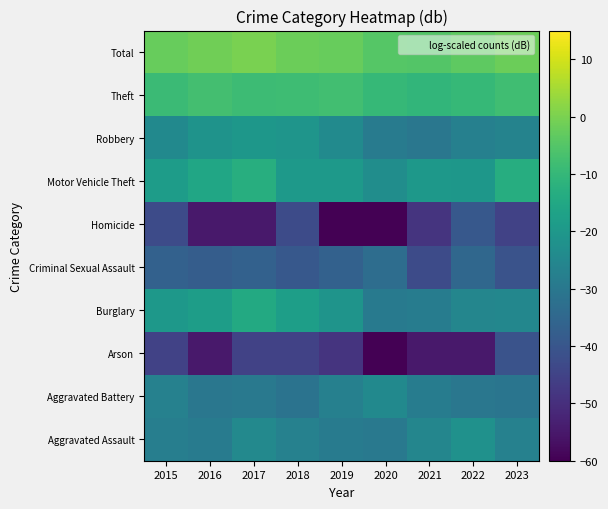

Reading left to right, transcribe all the data shown in this chart.

Aggravated Assault: 2015=-28.0	2016=-28.8	2017=-24.8	2018=-26.9	2019=-28.8	2020=-29.7	2021=-25.6	2022=-22.2	2023=-26.9
Aggravated Battery: 2015=-26.9	2016=-30.2	2017=-29.7	2018=-31.3	2019=-27.3	2020=-24.5	2021=-28.4	2022=-30.2	2023=-30.8
Arson: 2015=-45.3	2016=-54.8	2017=-45.3	2018=-45.3	2019=-48.8	2020=-120.0	2021=-54.8	2022=-54.8	2023=-40.9
Burglary: 2015=-19.9	2016=-18.2	2017=-14.4	2018=-17.8	2019=-21.2	2020=-29.3	2021=-28.4	2022=-25.6	2023=-25.3
Criminal Sexual Assault: 2015=-36.8	2016=-38.0	2017=-36.8	2018=-39.3	2019=-36.8	2020=-33.3	2021=-42.8	2022=-34.9	2023=-40.9
Homicide: 2015=-42.8	2016=-54.8	2017=-54.8	2018=-42.8	2019=-120.0	2020=-120.0	2021=-48.8	2022=-39.3	2023=-45.3
Motor Vehicle Theft: 2015=-18.6	2016=-15.6	2017=-12.8	2018=-19.3	2019=-19.7	2020=-23.3	2021=-20.0	2022=-20.2	2023=-13.4
Robbery: 2015=-24.5	2016=-21.6	2017=-20.4	2018=-20.9	2019=-24.2	2020=-28.8	2021=-30.2	2022=-27.3	2023=-26.6
Theft: 2015=-8.8	2016=-7.5	2017=-8.5	2018=-8.2	2019=-7.8	2020=-9.9	2021=-10.6	2022=-9.7	2023=-8.0
Total: 2015=-2.5	2016=-1.1	2017=0.0	2018=-1.8	2019=-2.4	2020=-4.8	2021=-4.9	2022=-3.6	2023=-1.8